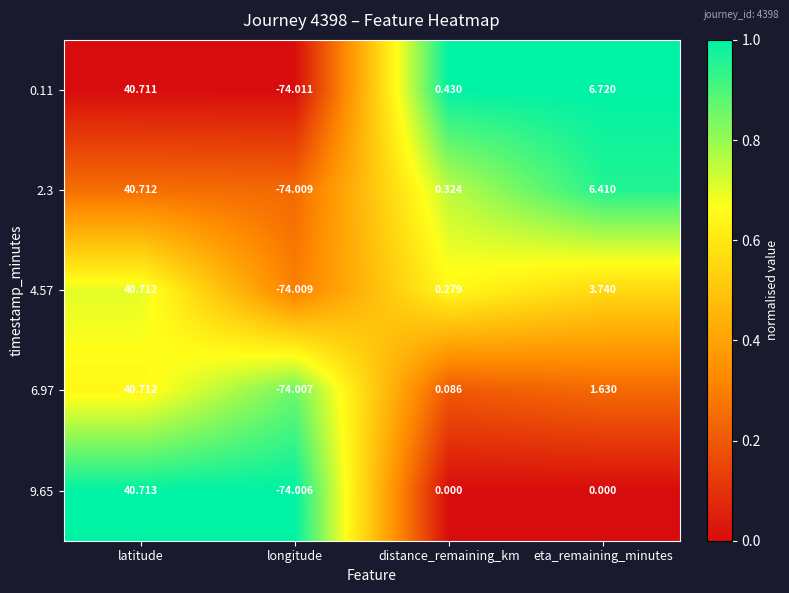

Is the value of 4.57 at latitude greater than the value of 0.11 at latitude?

Yes